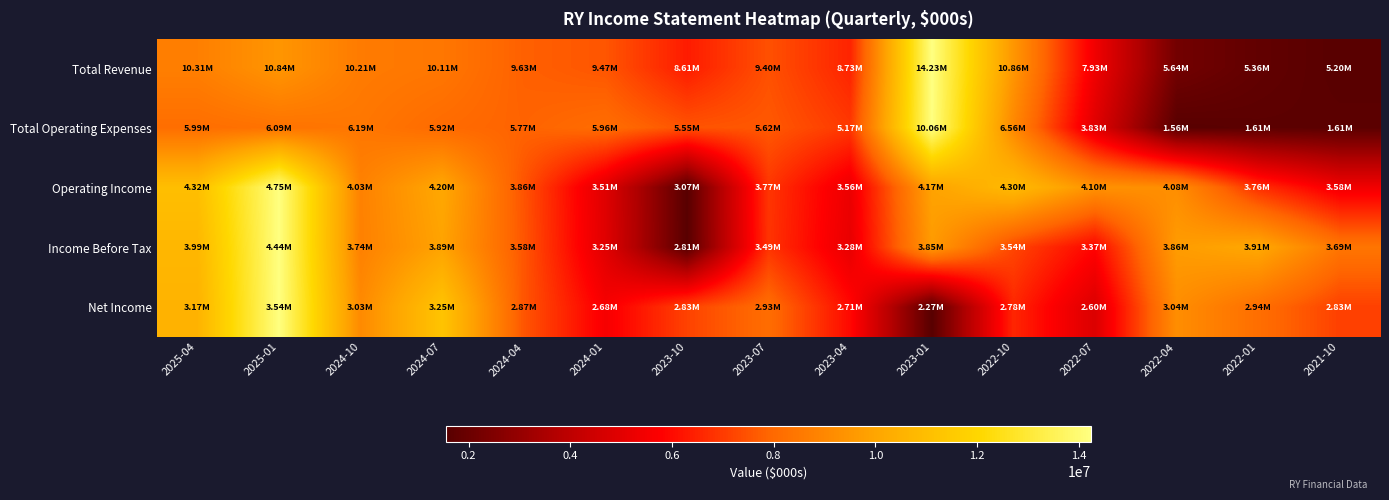

At which category does the chart reach its peak across all series?

2023-01